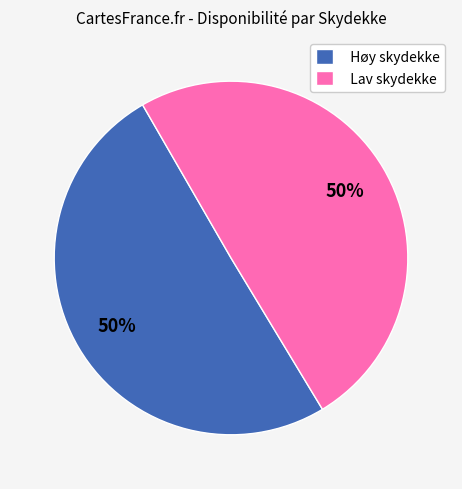

Is it true that Høy skydekke is 50% of the pie?

True